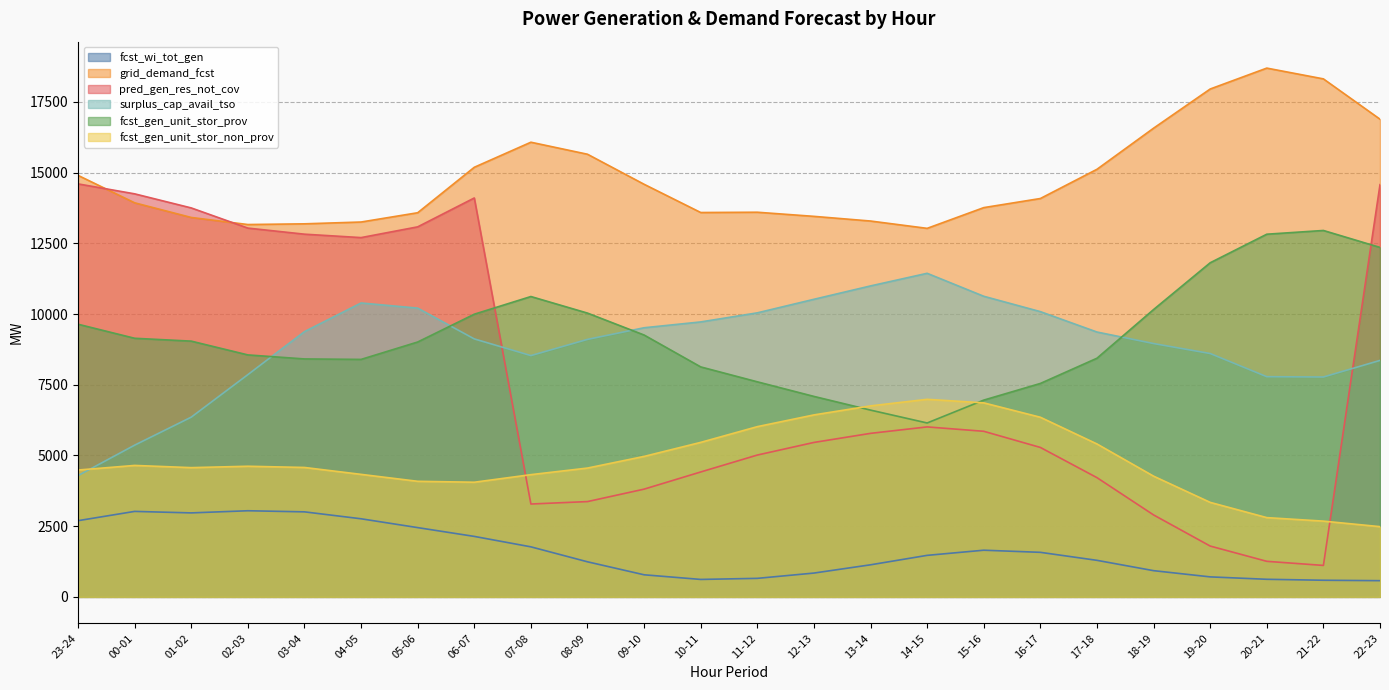

What is the approximate value of fcst_gen_unit_stor_prov at 09-10, to the nearest 10?

9260